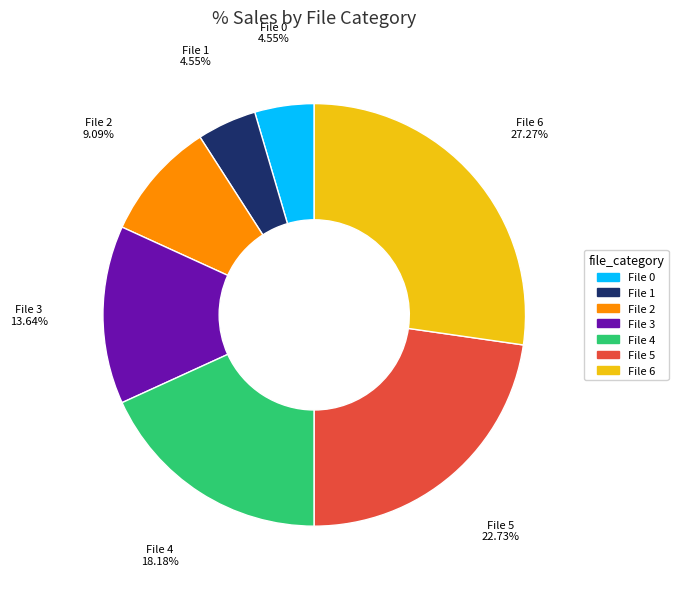

Is the sum of File 3 and File 0 greater than half?

No